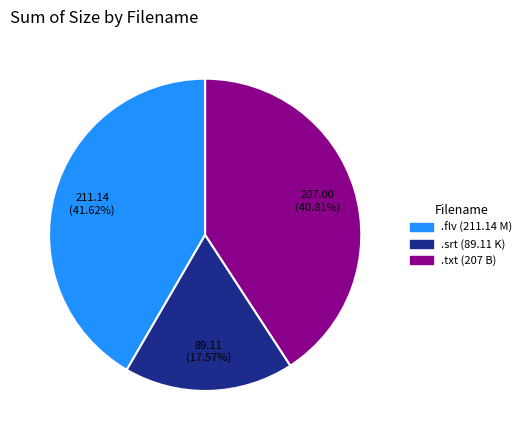

Between .flv (211.14 M) and .srt (89.11 K), which is larger?

.flv (211.14 M)